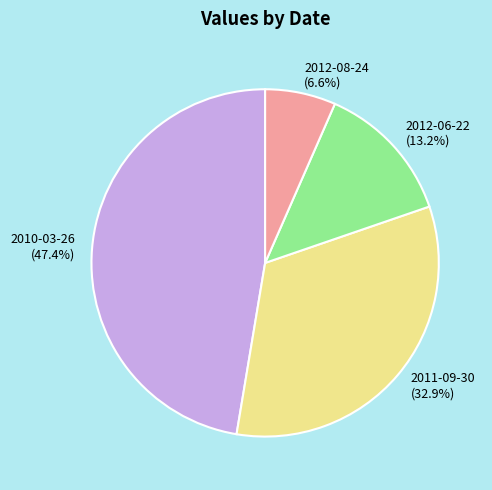

Does 2010-03-26 account for over 50% of the chart?

No